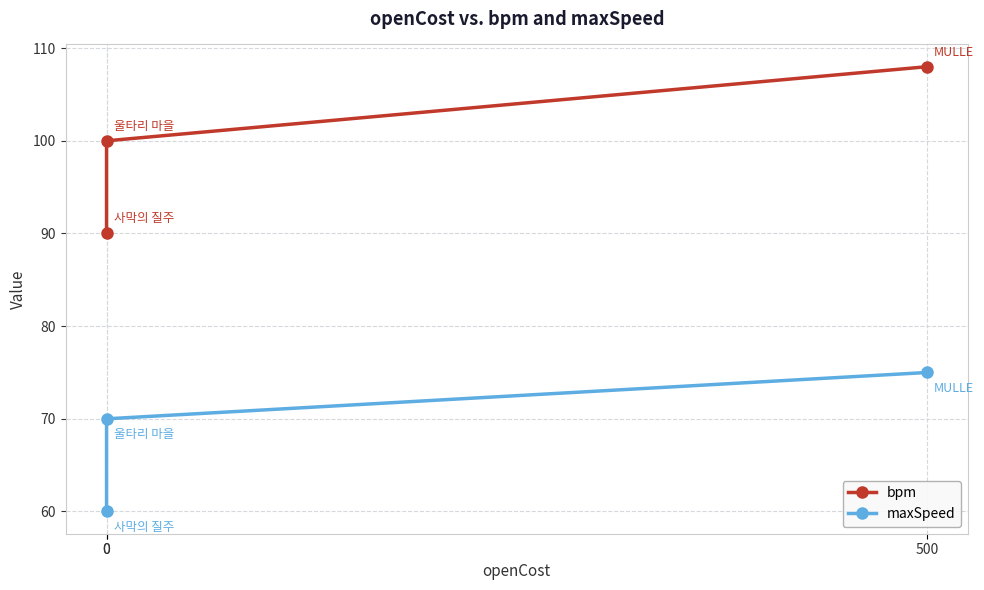

Is the value of maxSpeed at 0 greater than the value of bpm at 0?

No